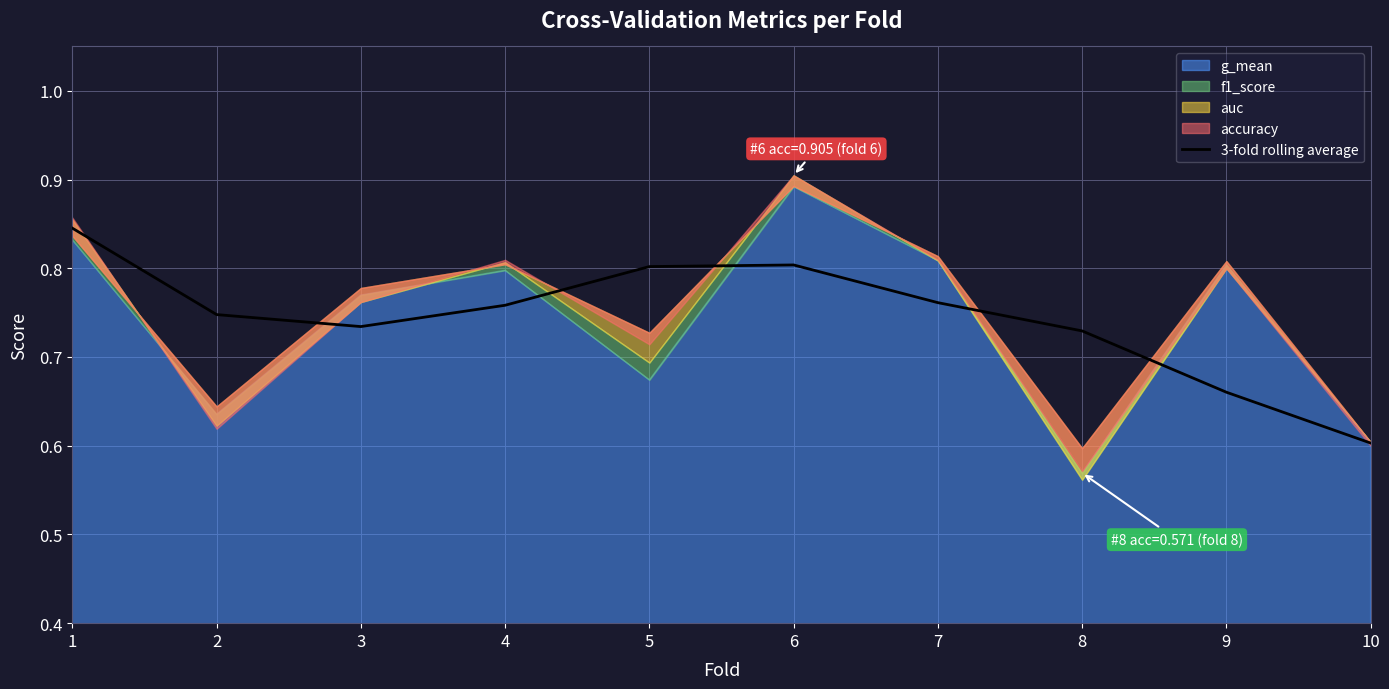

Reading right to left, list all the values displayed in this chart.

10=0.6	9=0.7	8=0.7	7=0.8	6=0.8	5=0.8	4=0.8	3=0.7	2=0.7	1=0.8